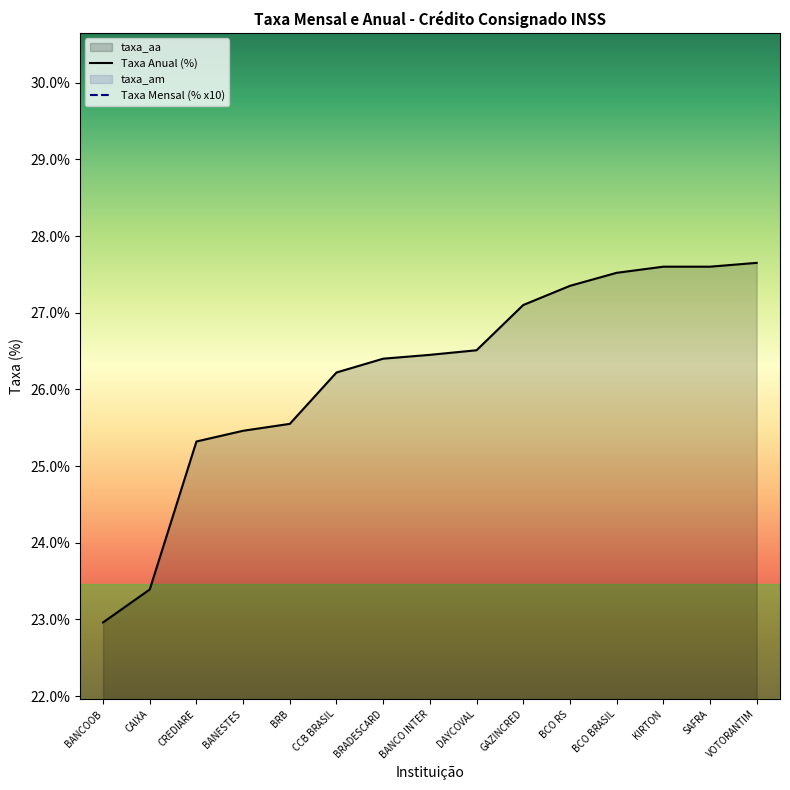

True or false: taxa_aa has a value of 27.6 at SAFRA.

True